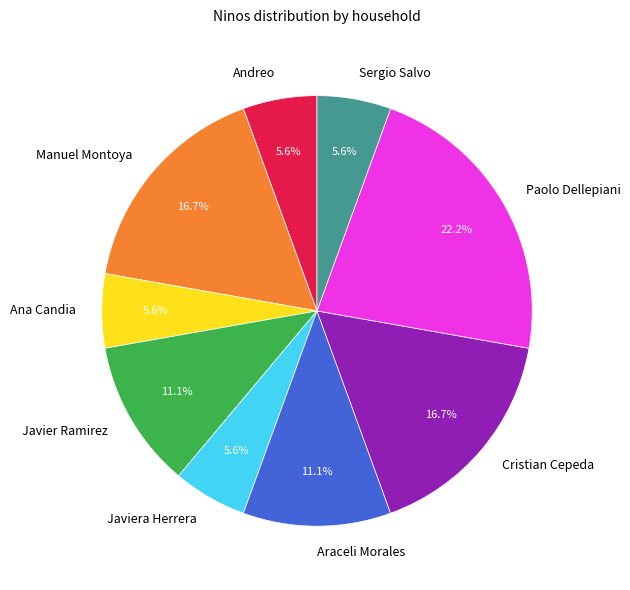

What percentage is the Paolo Dellepiani slice, to the nearest percent?

22%